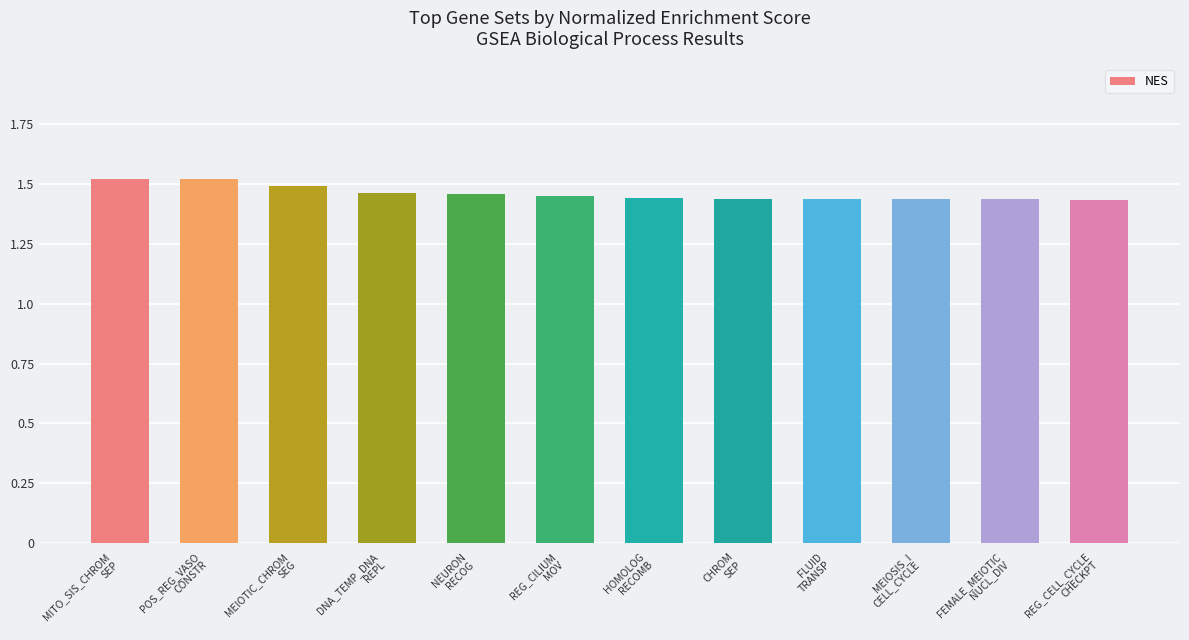

What is the sum of all values?

17.5